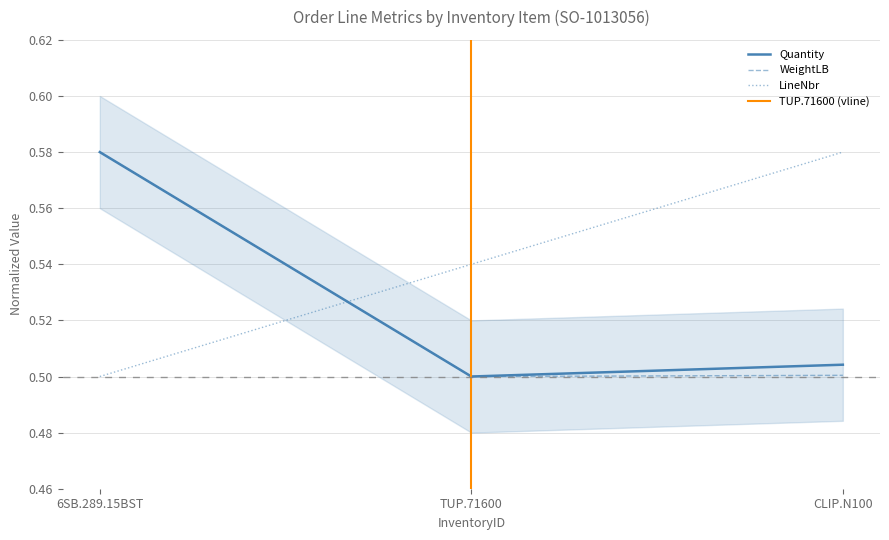

What is the lowest value of the Quantity series?

0.5